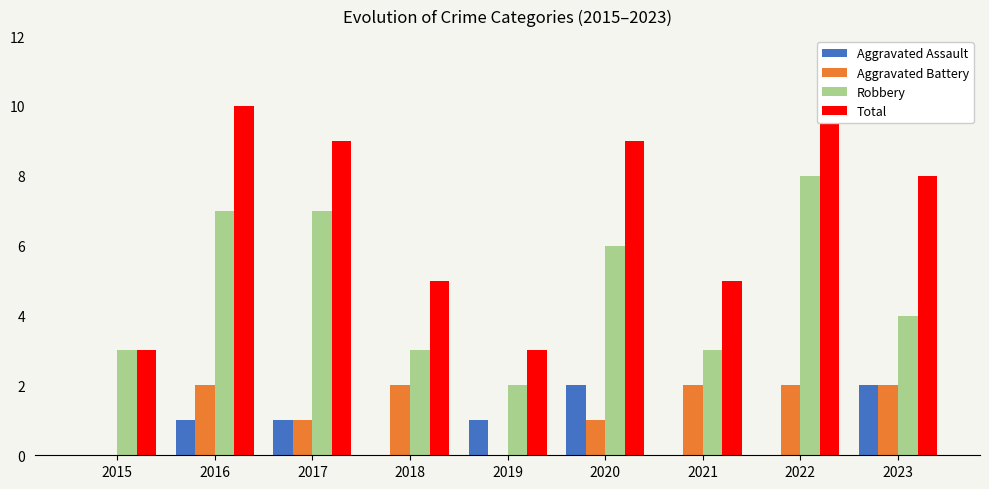

What is the sum of all Total values?

62